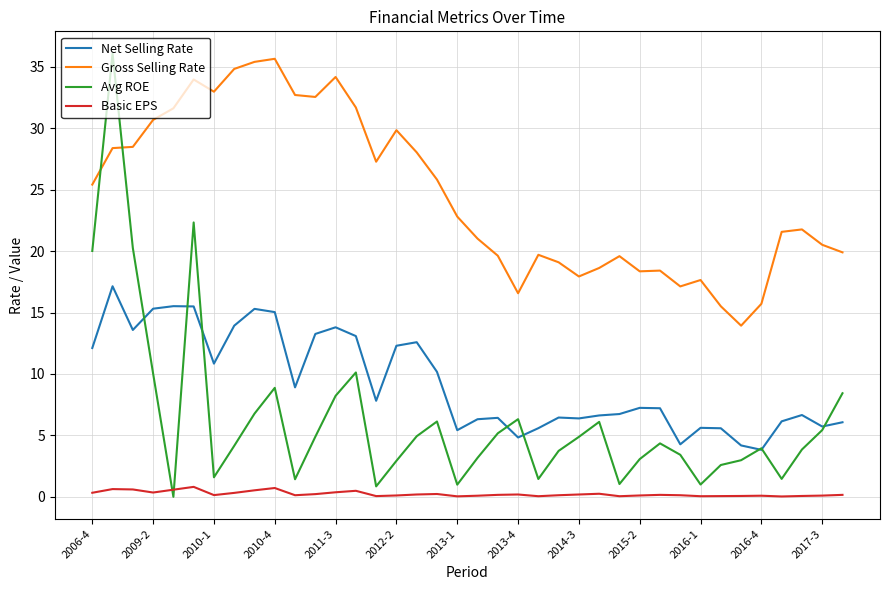

What is the maximum value for Basic EPS?

0.8